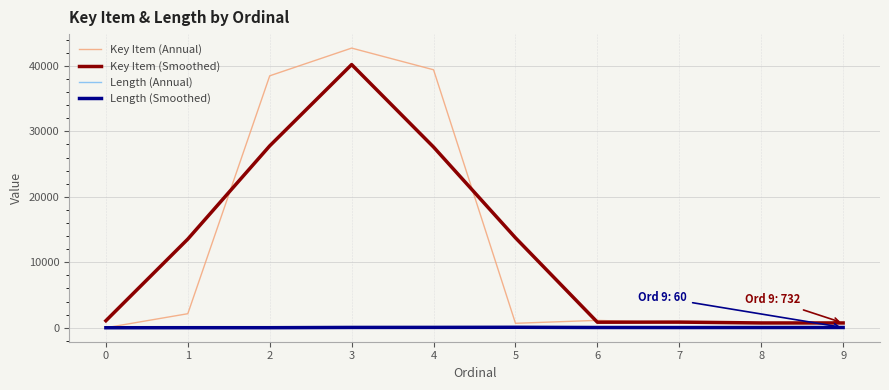

What is the maximum value shown in the chart?

42721.0